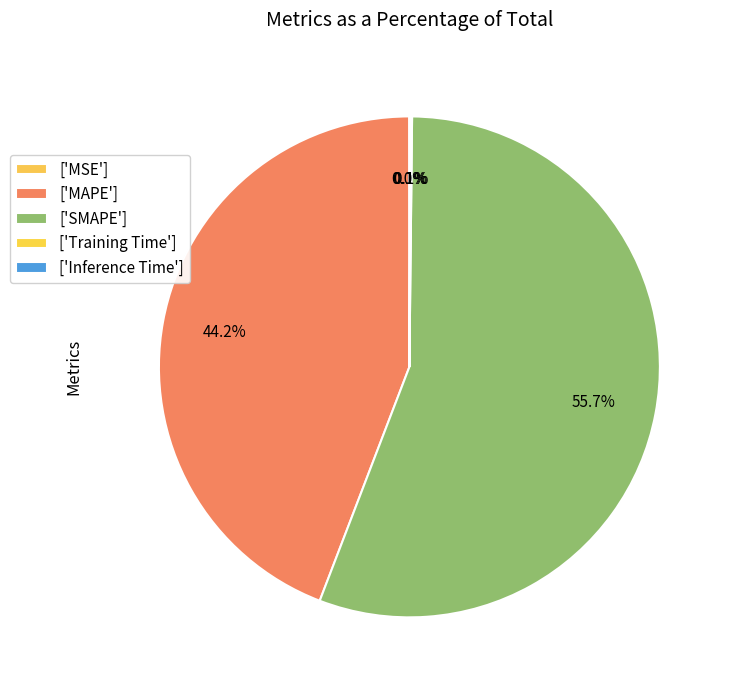

Is there a majority slice in this chart?

Yes